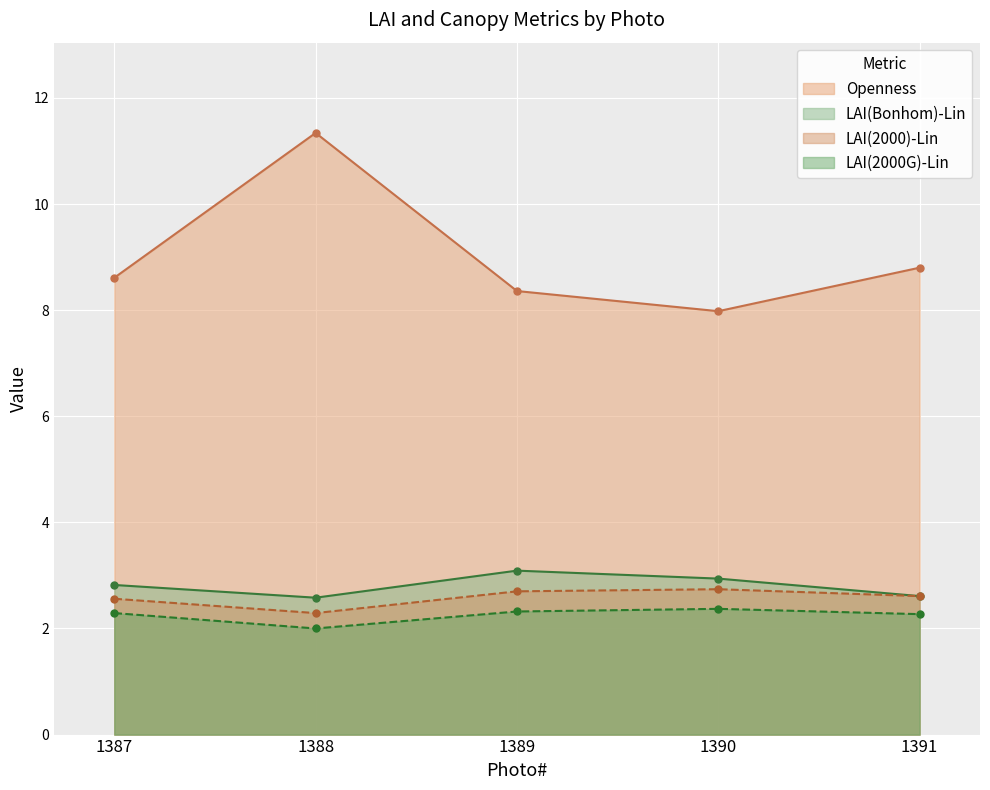

What is the maximum value shown in the chart?

11.3